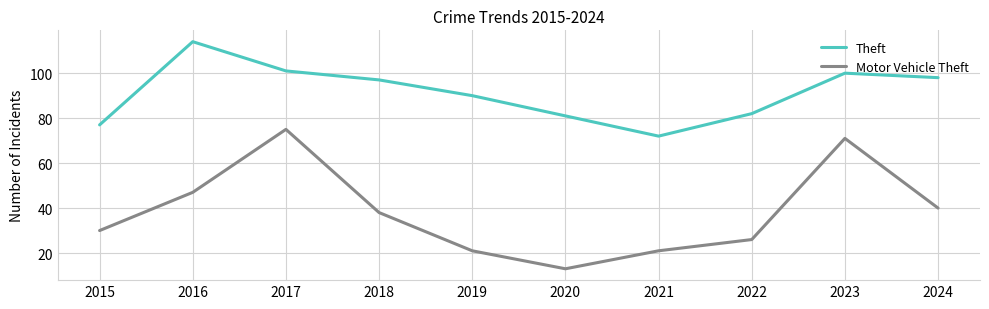

At which category is the sum across all series the highest?

2017